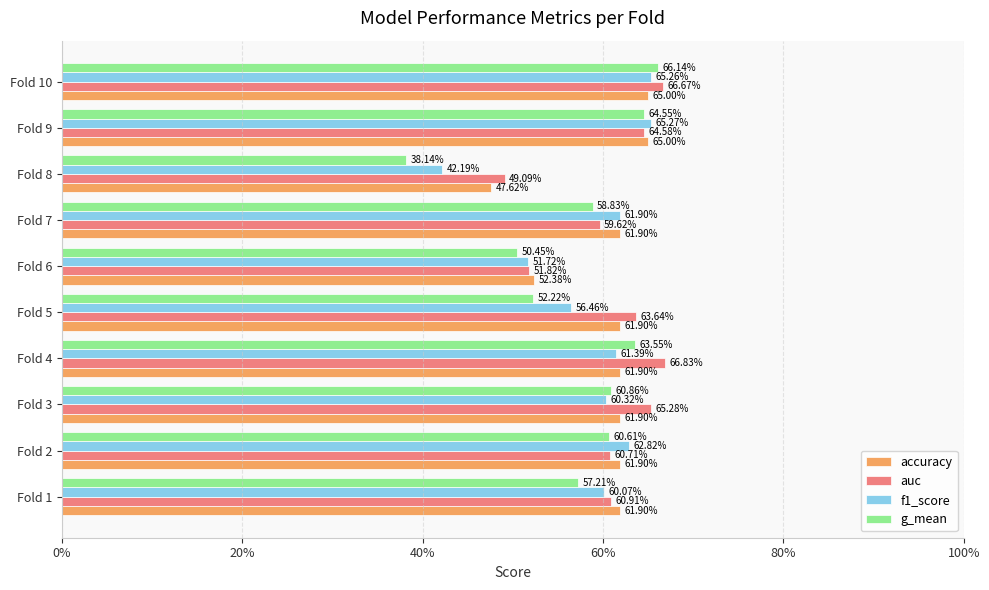

How many bars are there in each group?

4